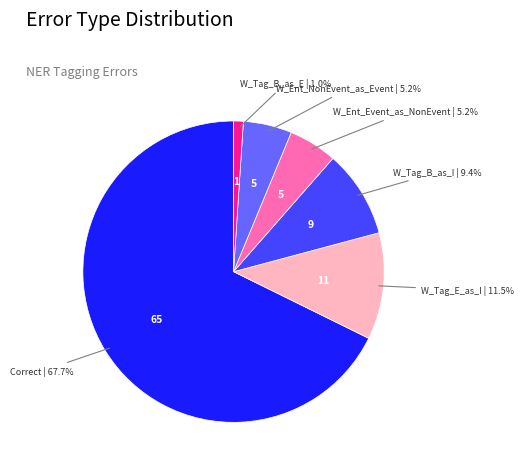

To the nearest percent, what is the average slice percentage?

17%